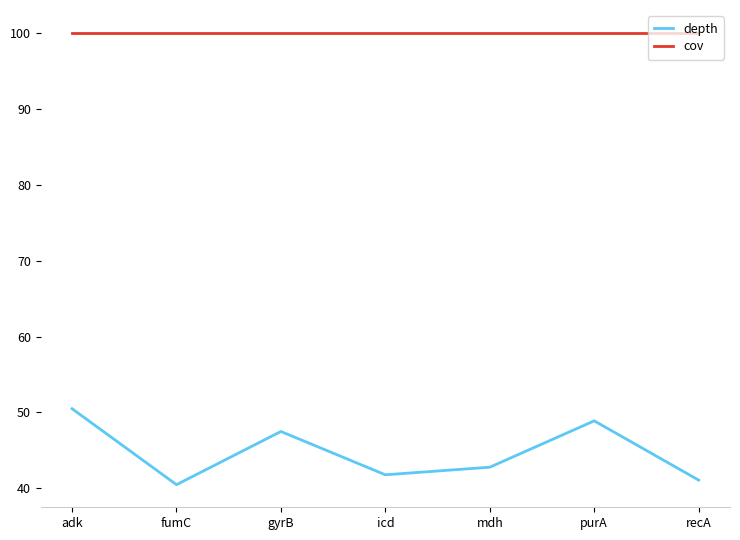

What are all the series names shown in the legend?

depth, cov